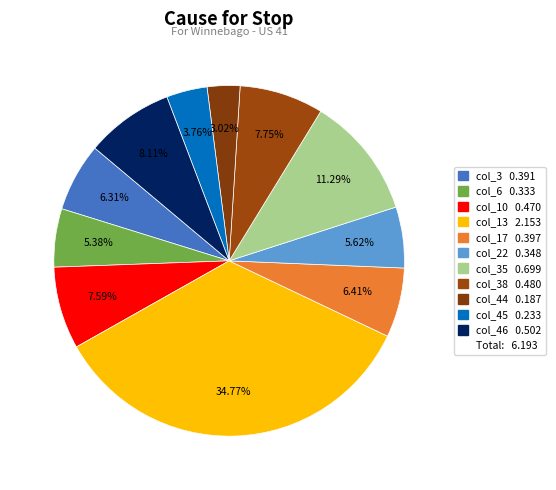

Count the number of slices in the pie.

11